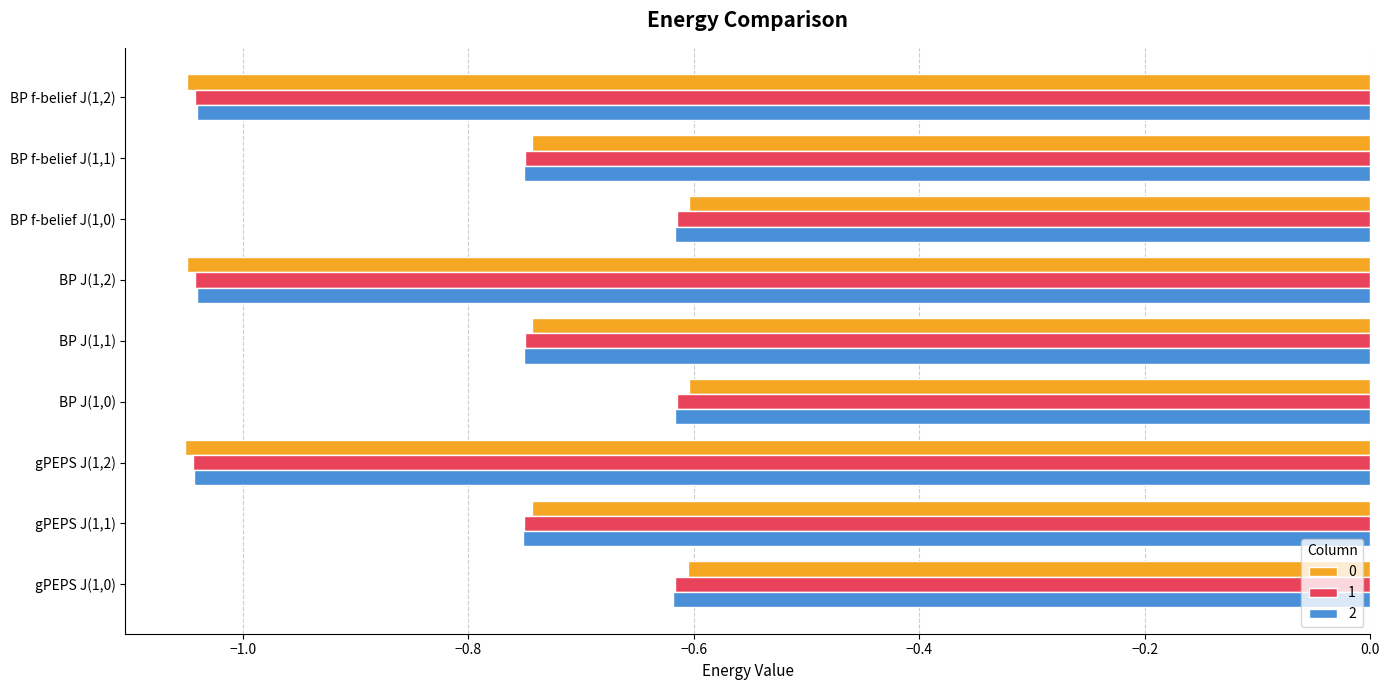

How many categories are shown in the chart?

9